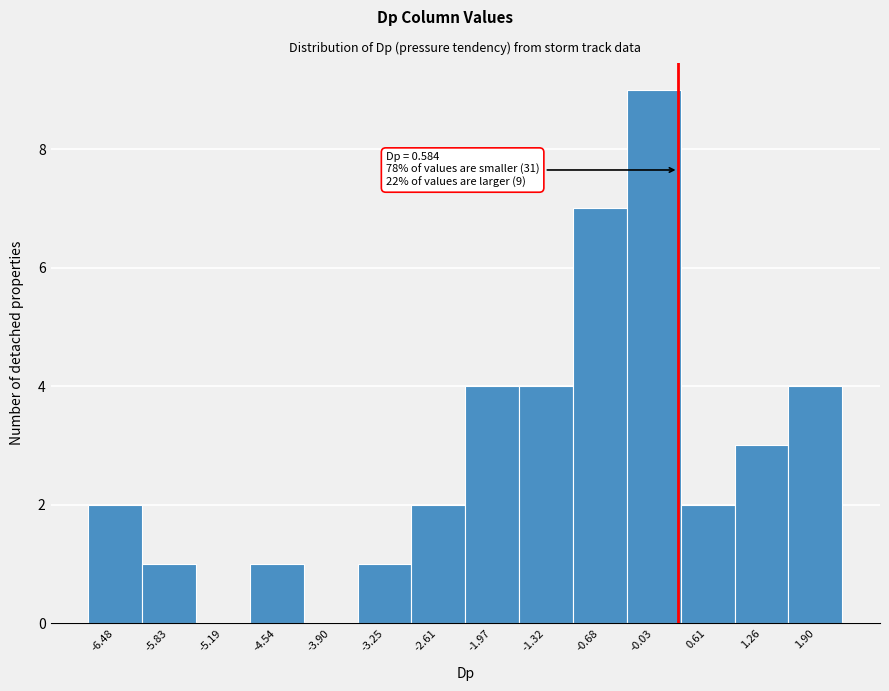

Reading left to right, list all the values displayed in this chart.

-6.48=2	-5.83=1	-5.19=0	-4.54=1	-3.90=0	-3.25=1	-2.61=2	-1.97=4	-1.32=4	-0.68=7	-0.03=9	0.61=2	1.26=3	1.90=4